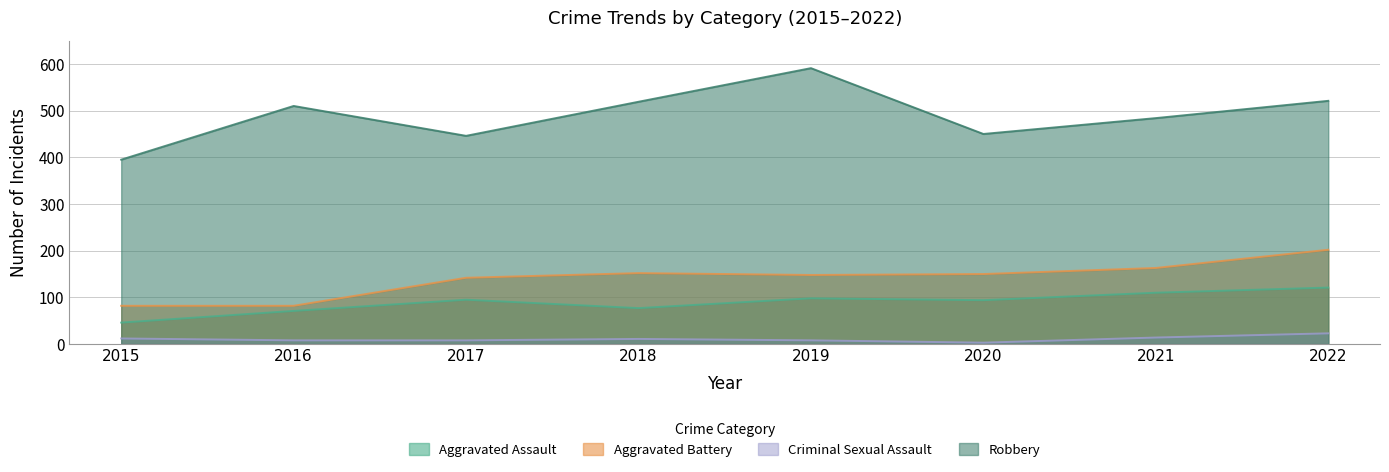

The Criminal Sexual Assault series shows 12 at 2022. True or false?

False